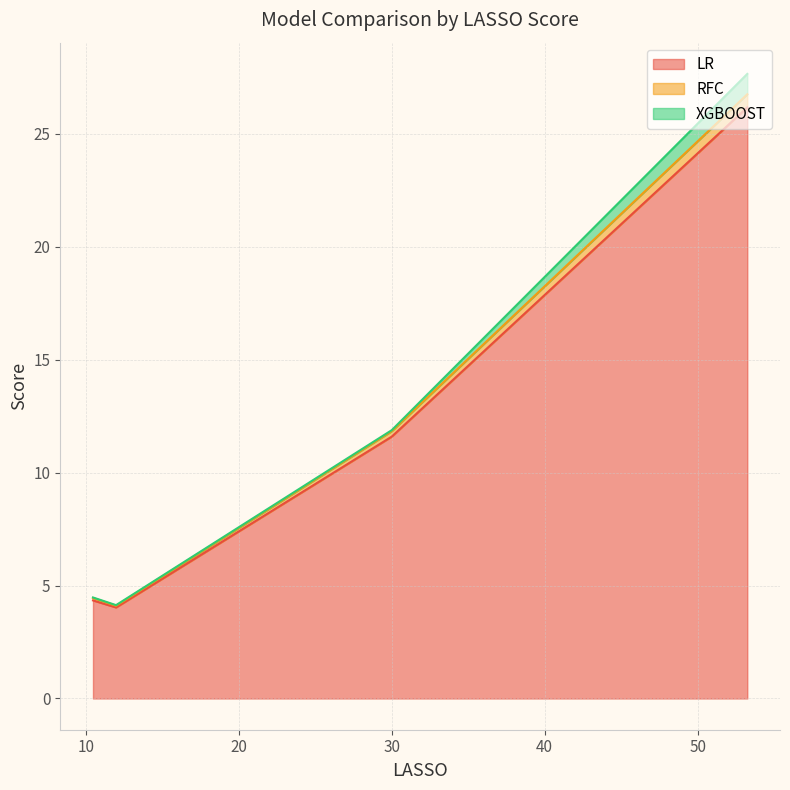

What are all the series names shown in the legend?

LR, RFC, XGBOOST